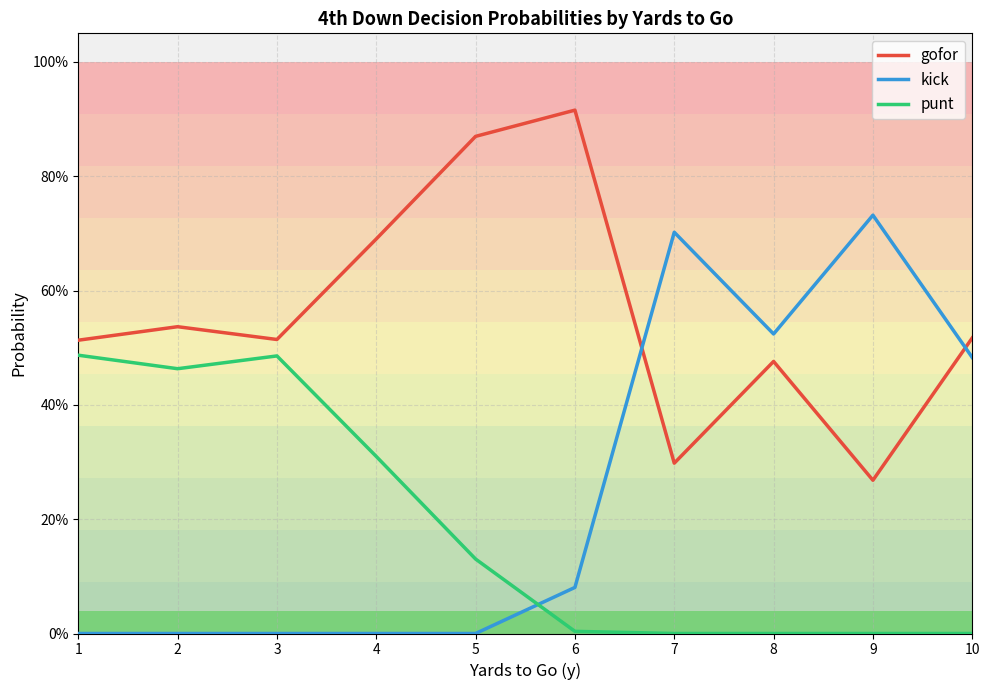

Does the chart have visible grid lines?

Yes